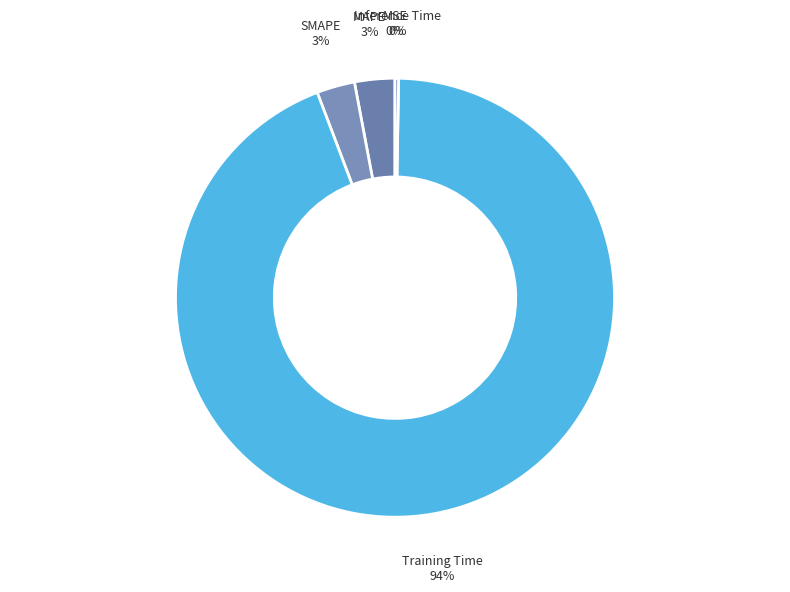

Which slice is the largest?

Training Time